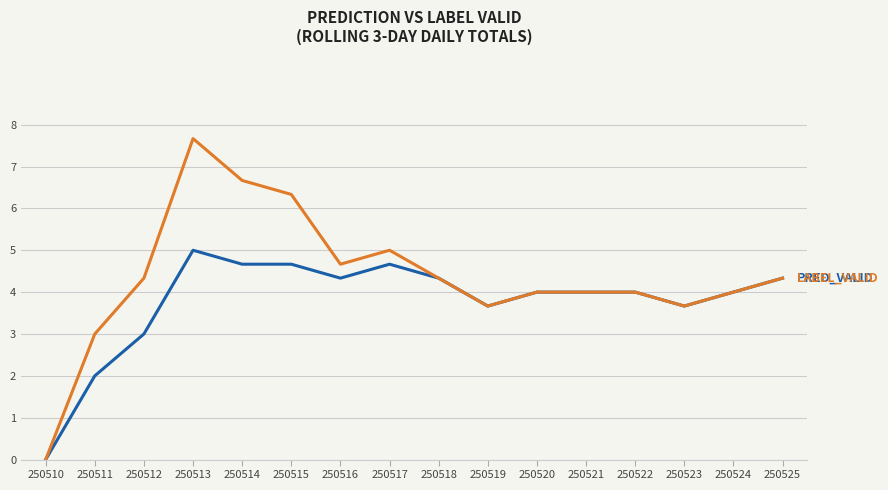

At which category does the chart reach its peak across all series?

250513